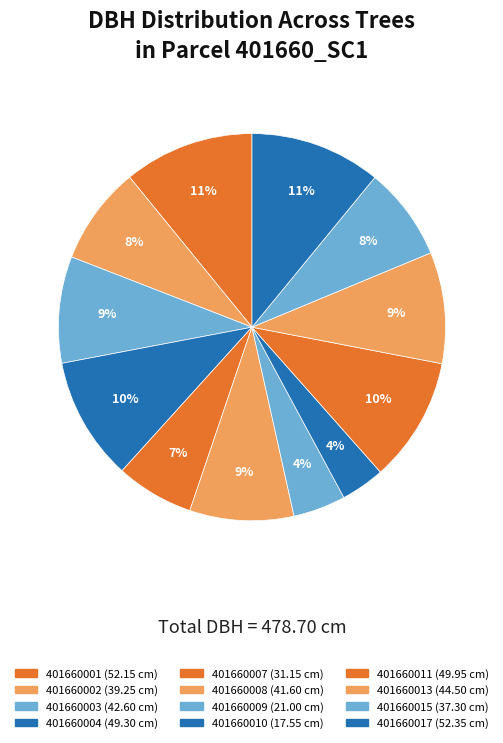

What percentage is the 401660004 slice, to the nearest percent?

10%